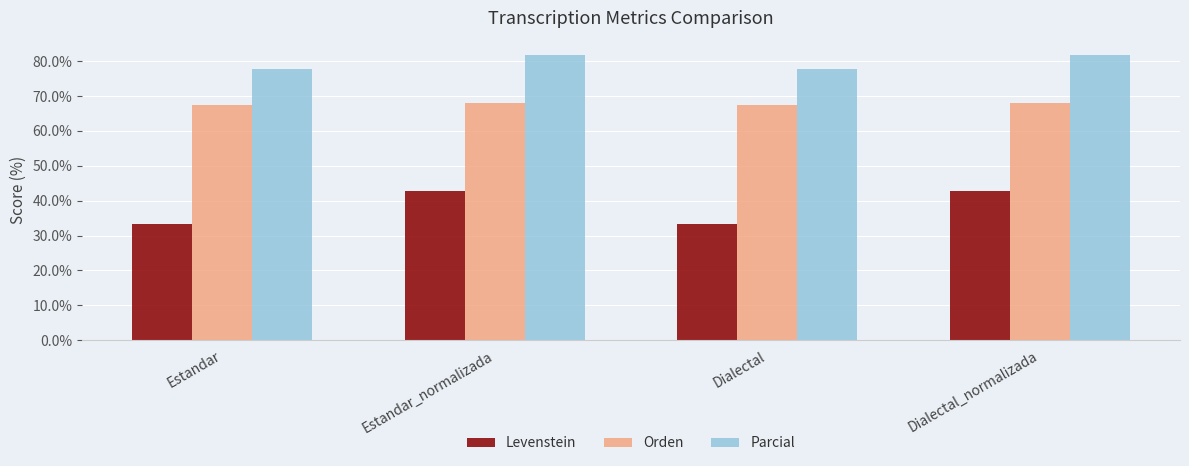

Is the value of Orden at Dialectal greater than the value of Parcial at Dialectal?

No